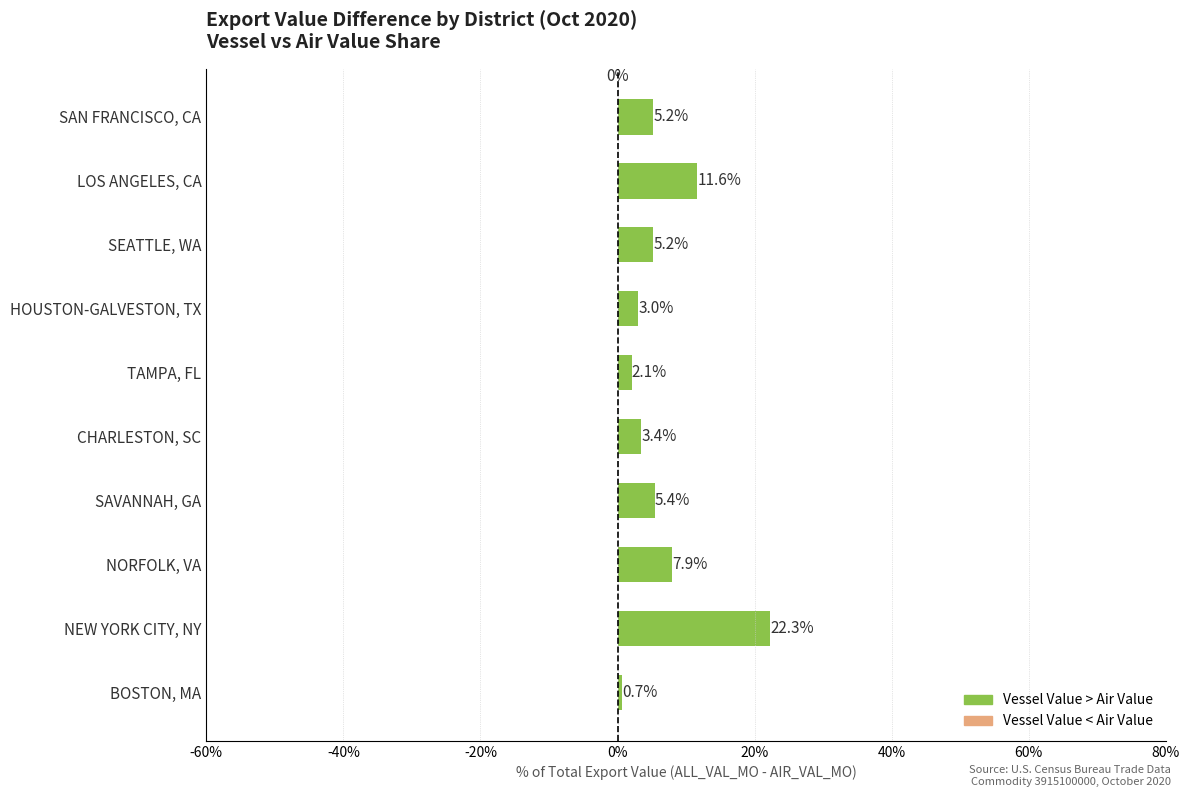

How many categories are shown in the chart?

10